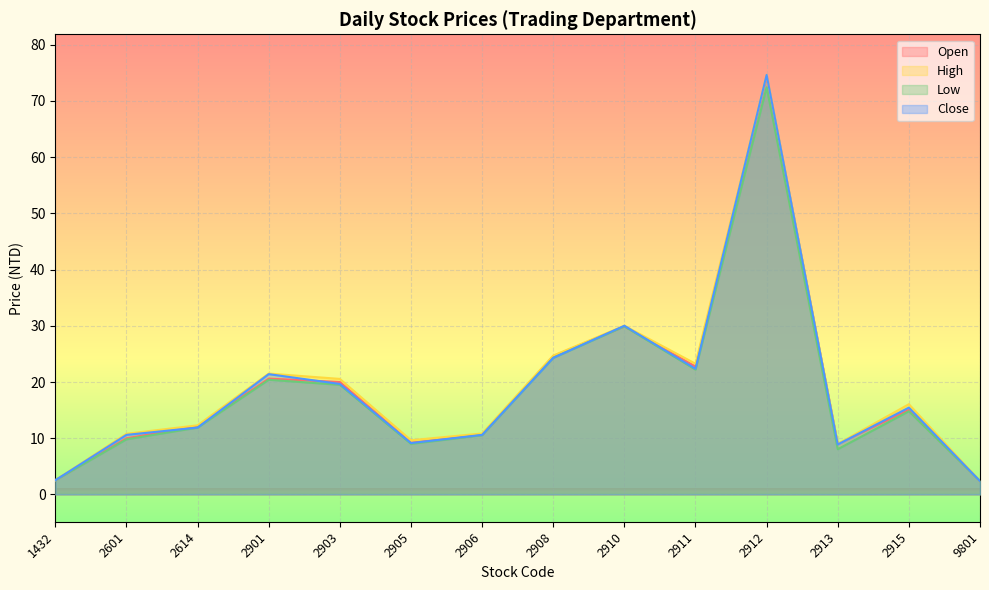

At 2614, list the series in order from smallest to largest.

Low, Close, Open, High